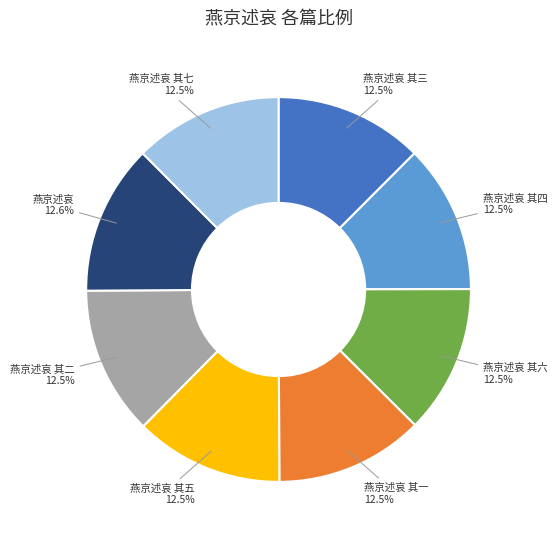

How many segments does this pie chart have?

8